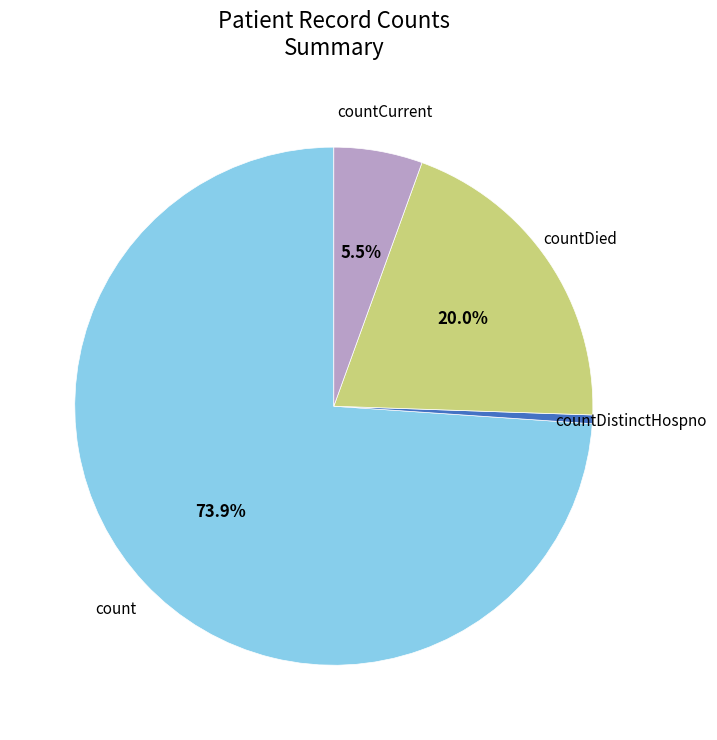

Does any single category account for the majority?

Yes